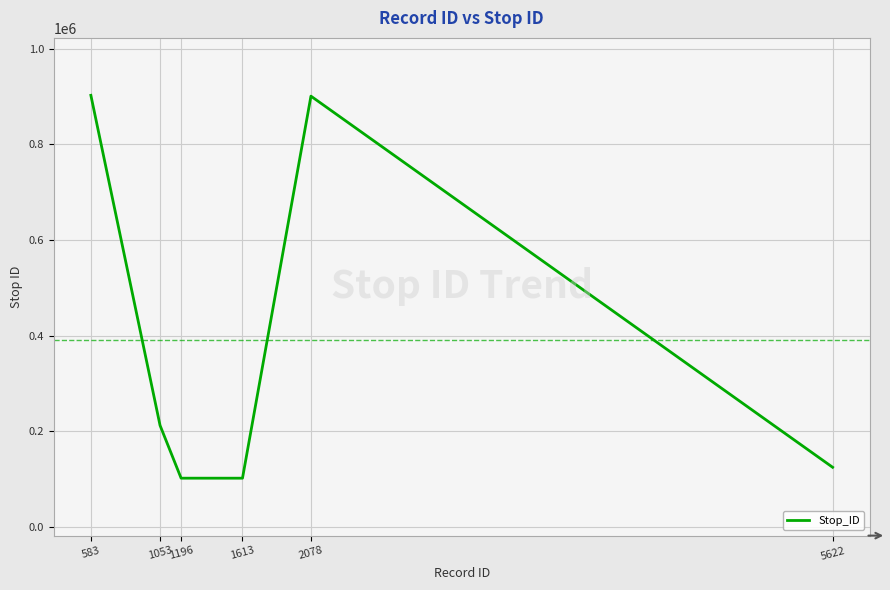

The value at 1053 is 55196. True or false?

False